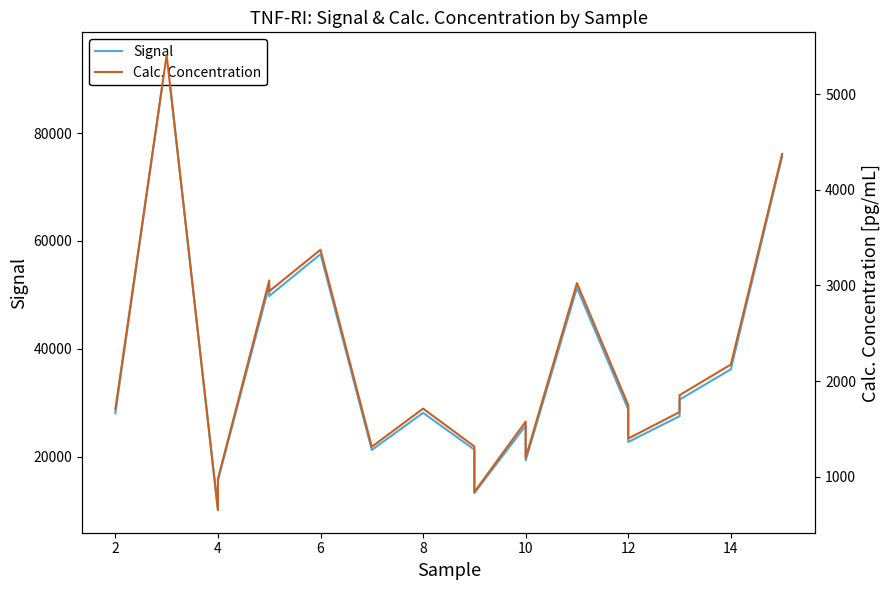

What is the value of the Signal point at the 4th from the left?

15569.0